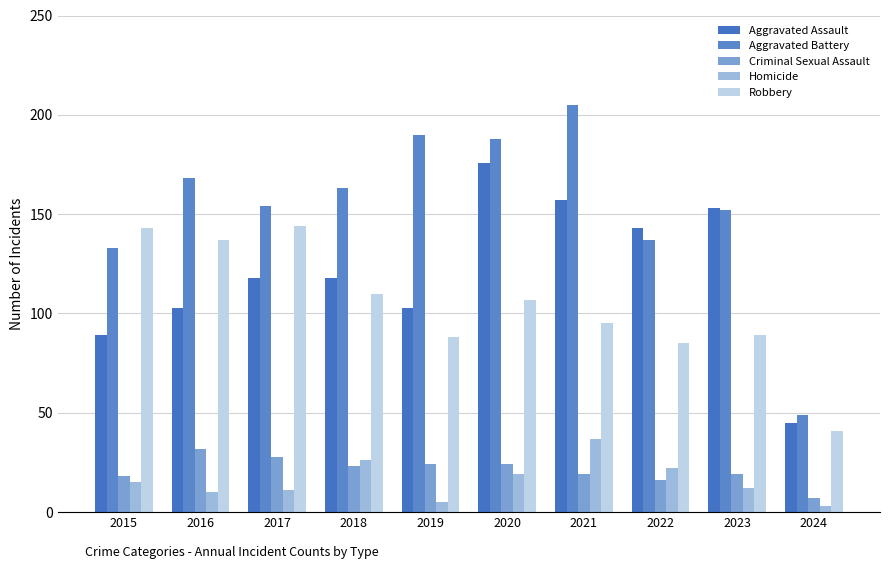

Does the chart contain any negative values?

No